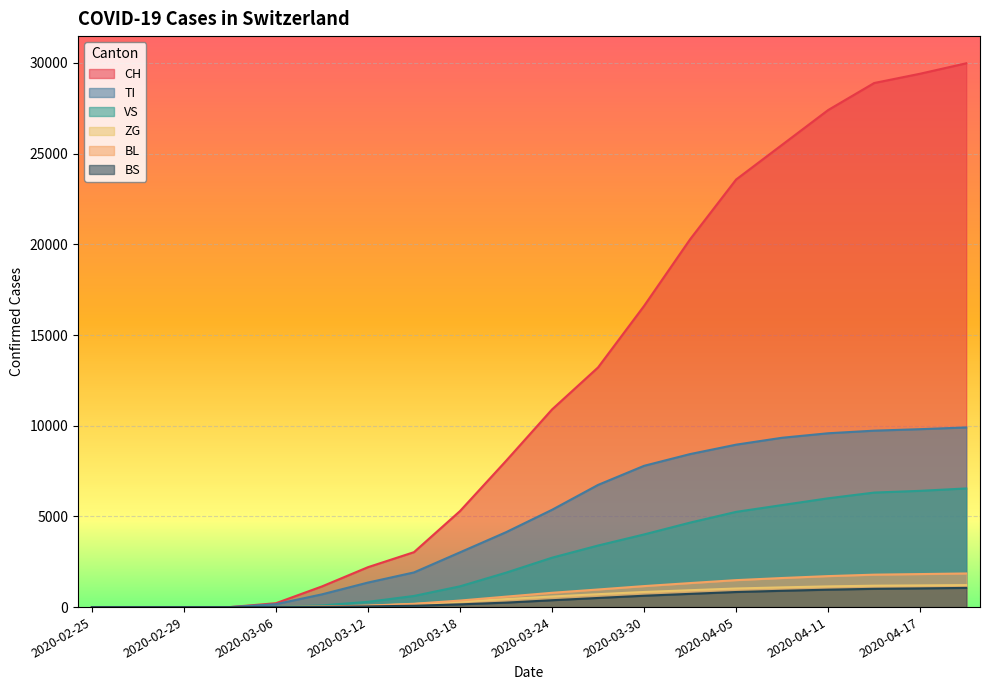

What is the total value across all series at 2020-03-24?

20733